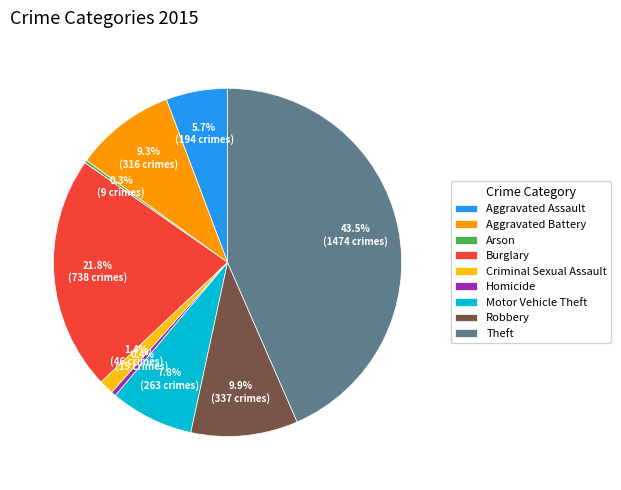

What is the largest slice in the pie chart?

Theft